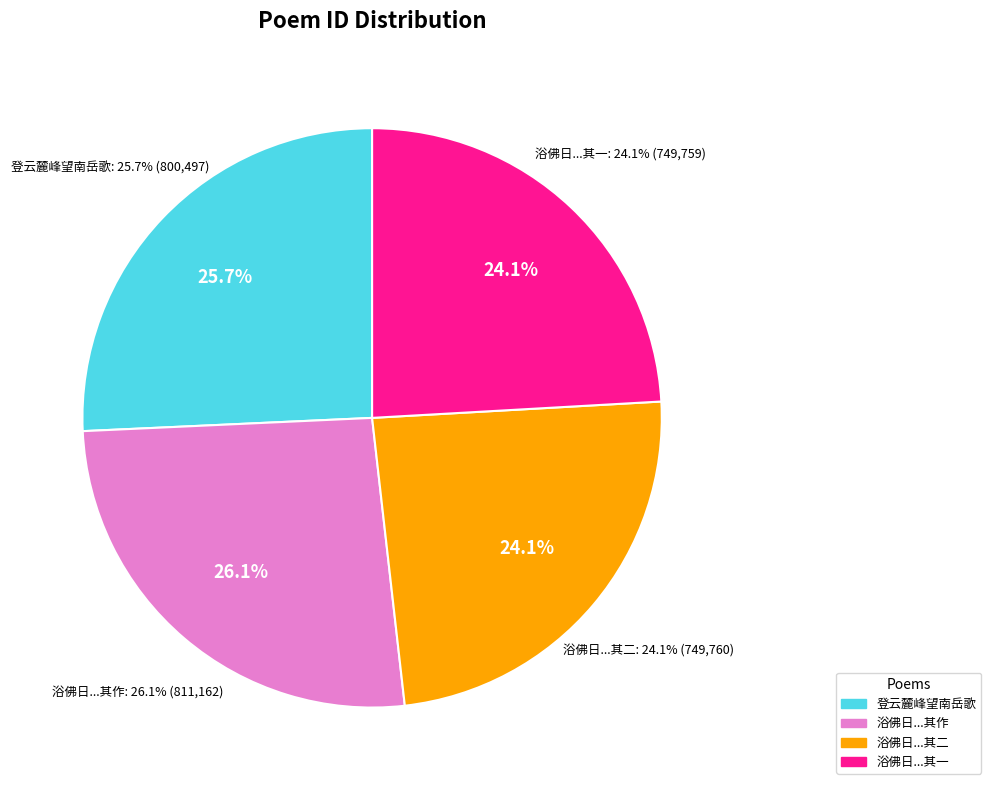

True or false: 浴佛日偕刘丈希陶陈观察游麓山宿万寿寺诘朝晴霁登云麓宫小饮而作 其二 accounts for 19% of the total.

False